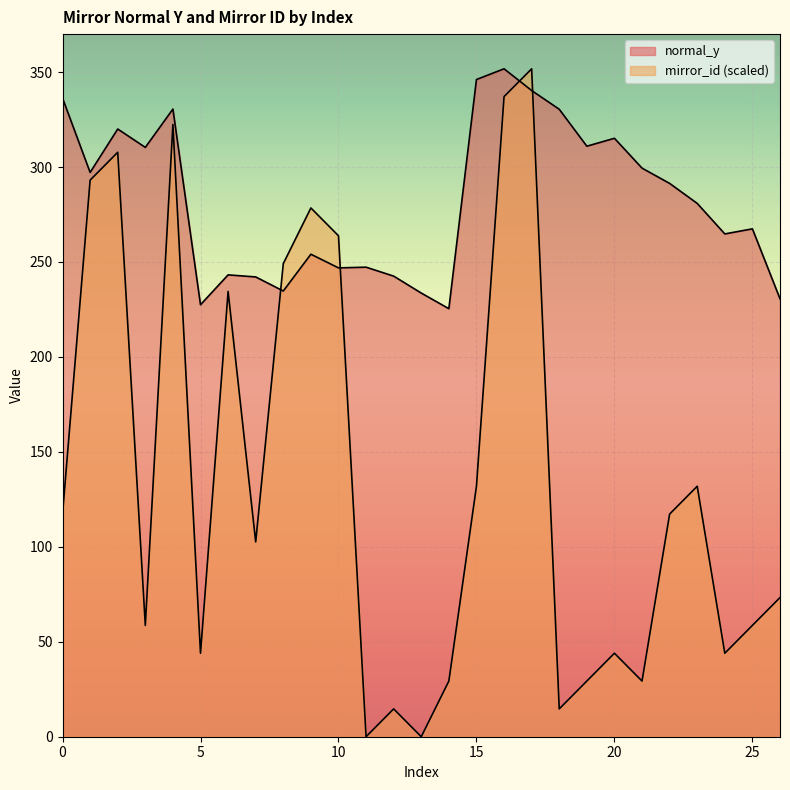

Which series has the largest range (max minus min)?

mirror_id